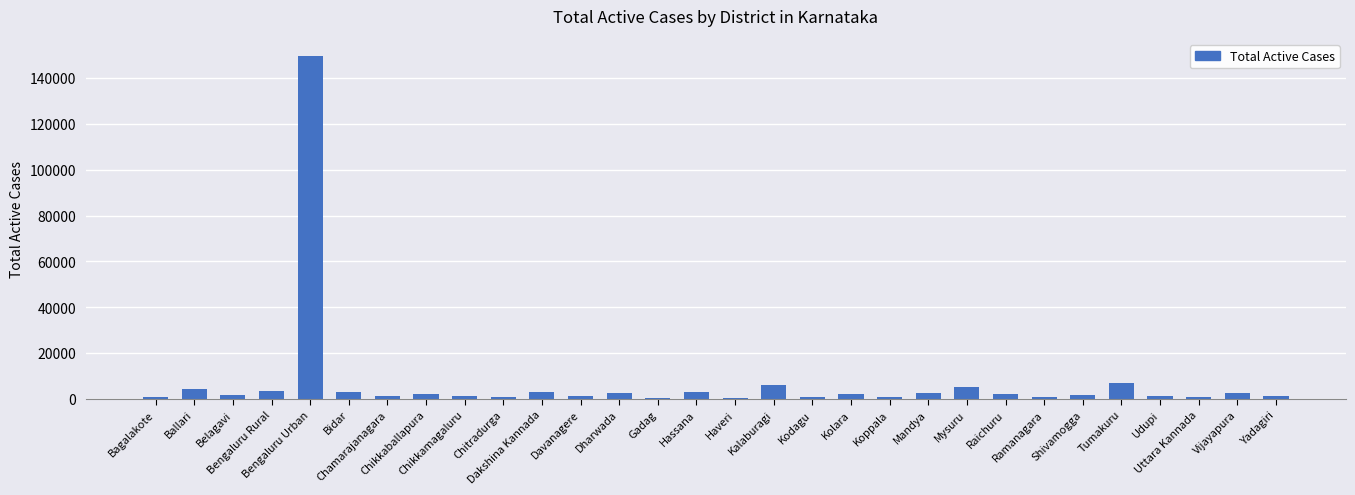

What value does the data have at Mandya?

2709